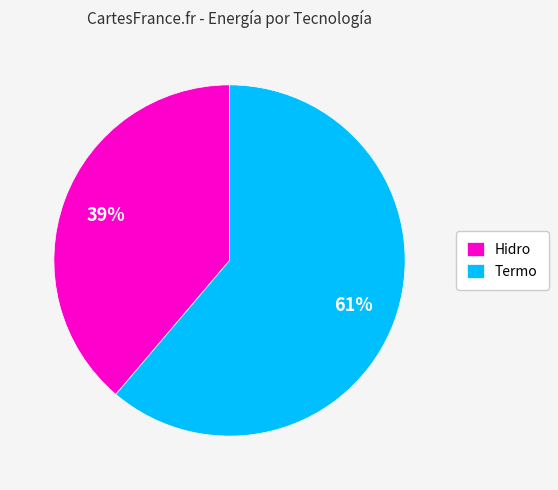

Rank the categories by value from highest to lowest.

Termo, Hidro